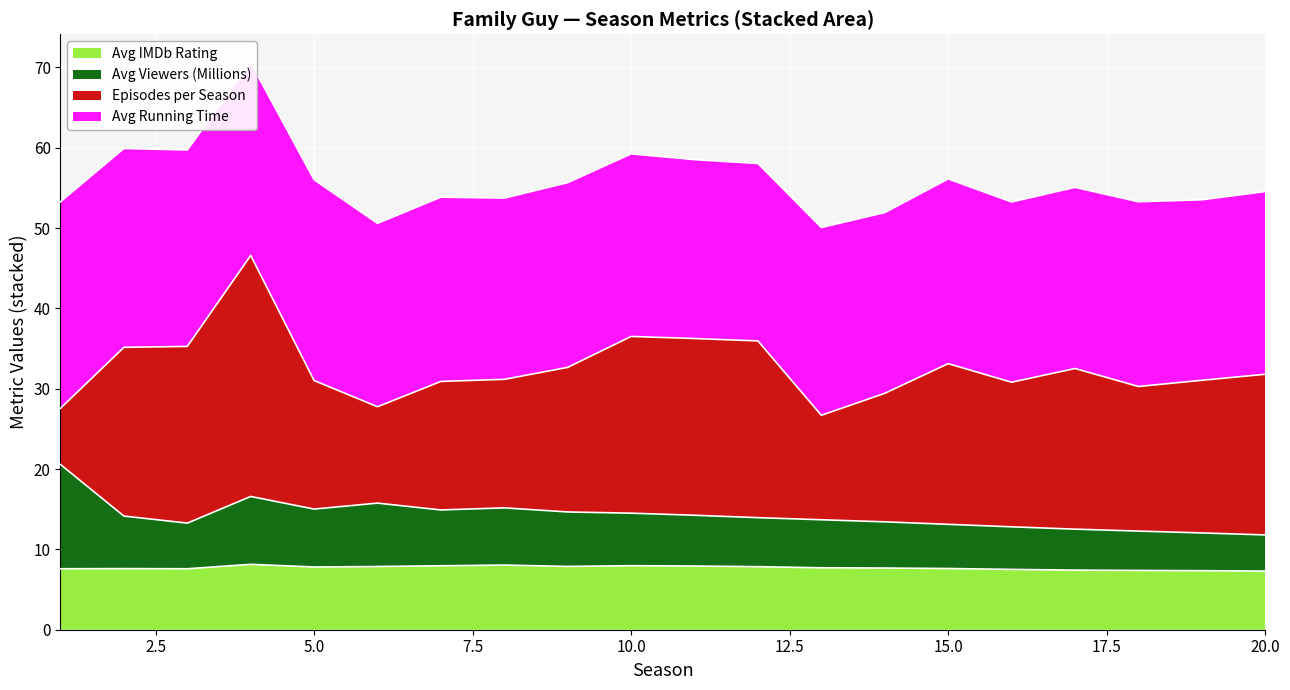

In Avg IMDb Rating, how many points are lower than both neighbors (excluding endpoints)?

3